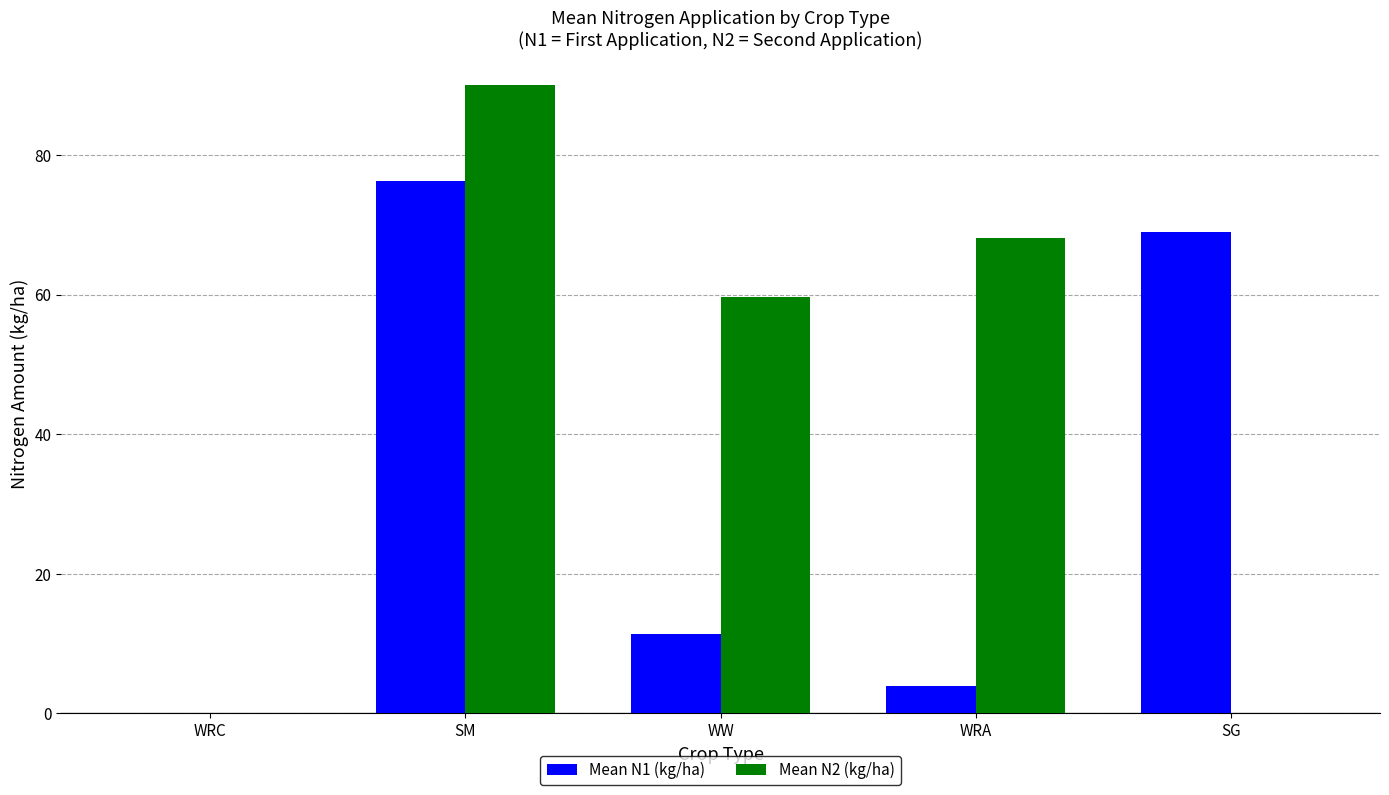

What is the total value across all series at SG?

69.0